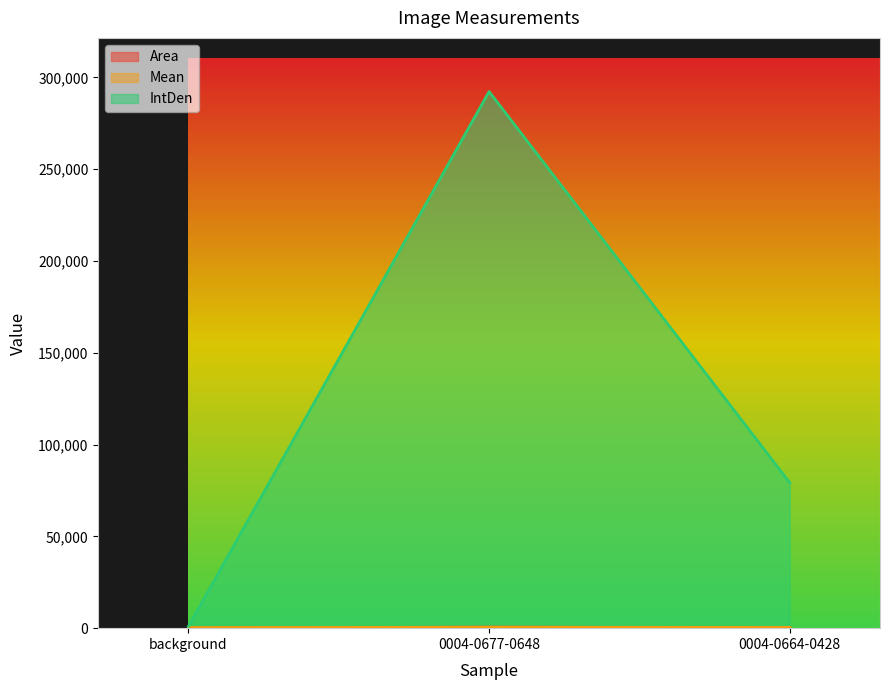

What is the sum of all IntDen values?

372475.1